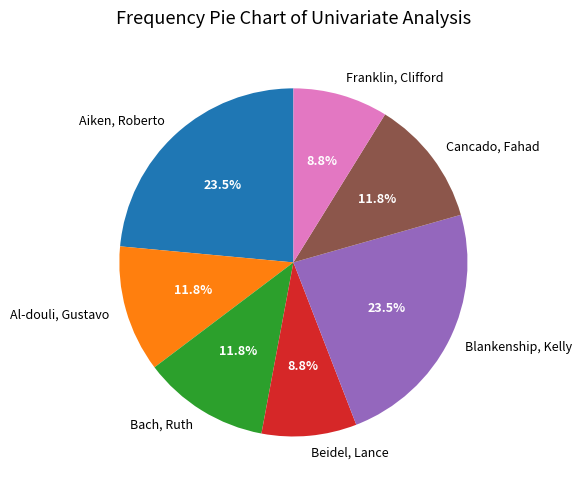

Approximately how many times larger is the value at Al-douli, Gustavo compared to Aiken, Roberto?

0.5